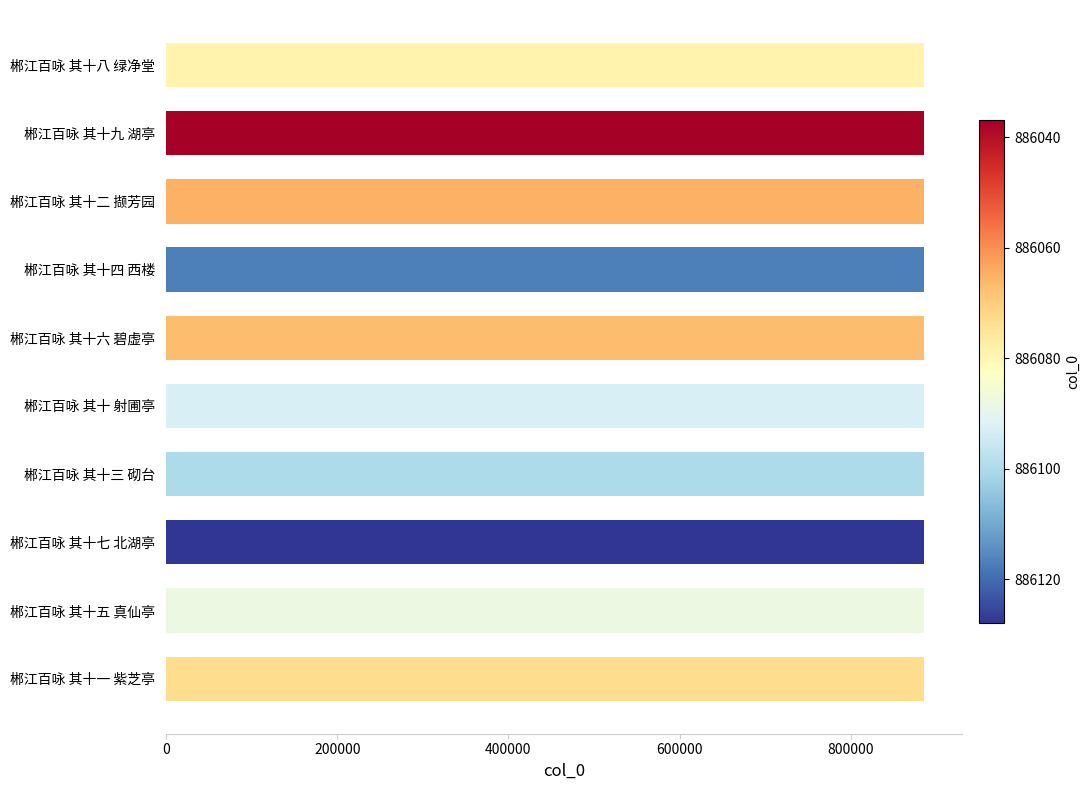

Is it true that the value at 郴江百咏 其十七 北湖亭 is 886037?

True